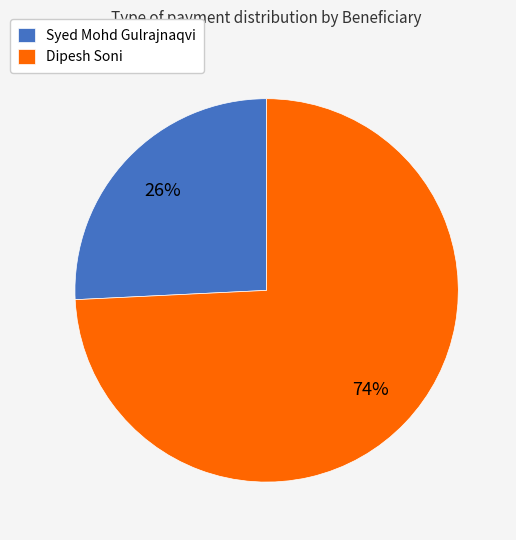

The Dipesh Soni slice represents 74% of the pie. True or false?

True